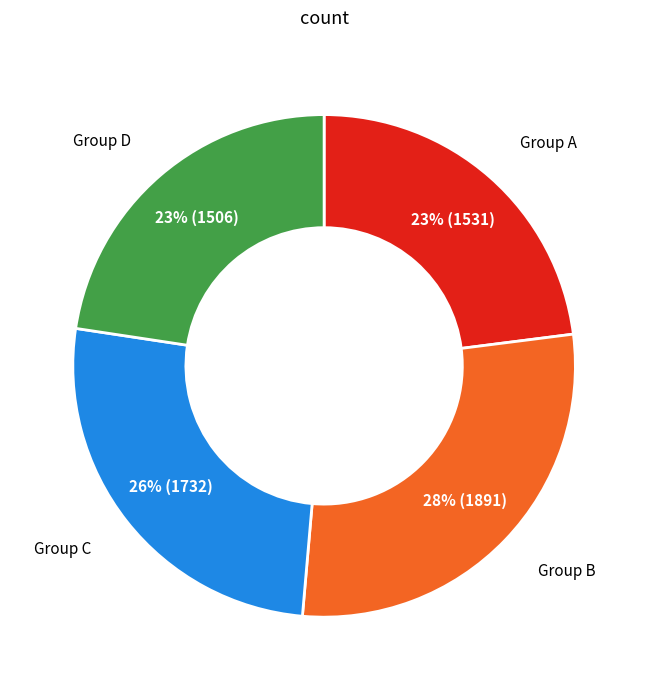

Which slice is the largest?

Group B